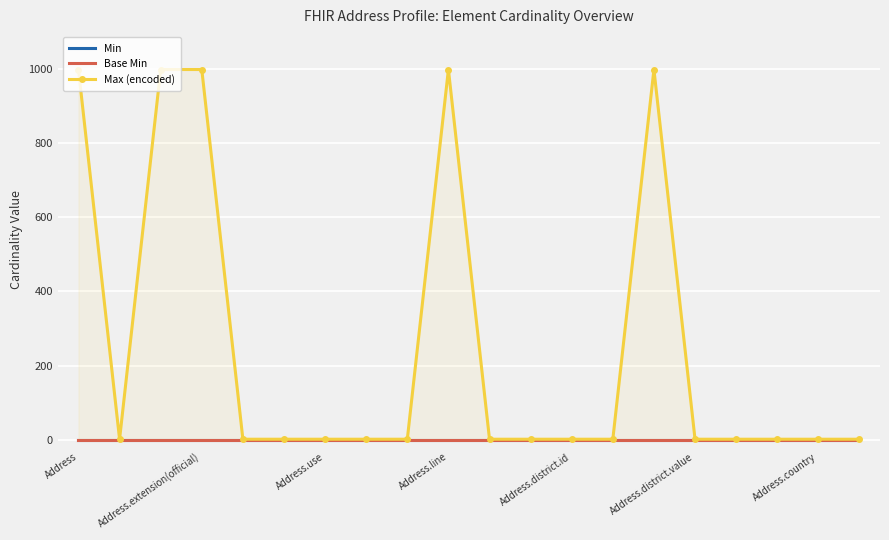

What is the total value across all series at 16?

1